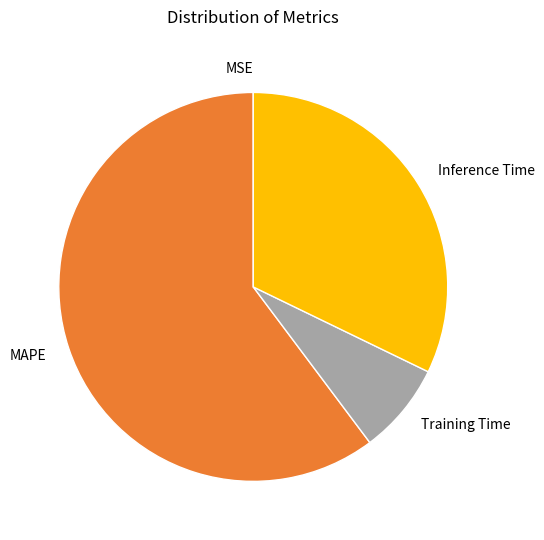

The MAPE slice represents 52% of the pie. True or false?

False